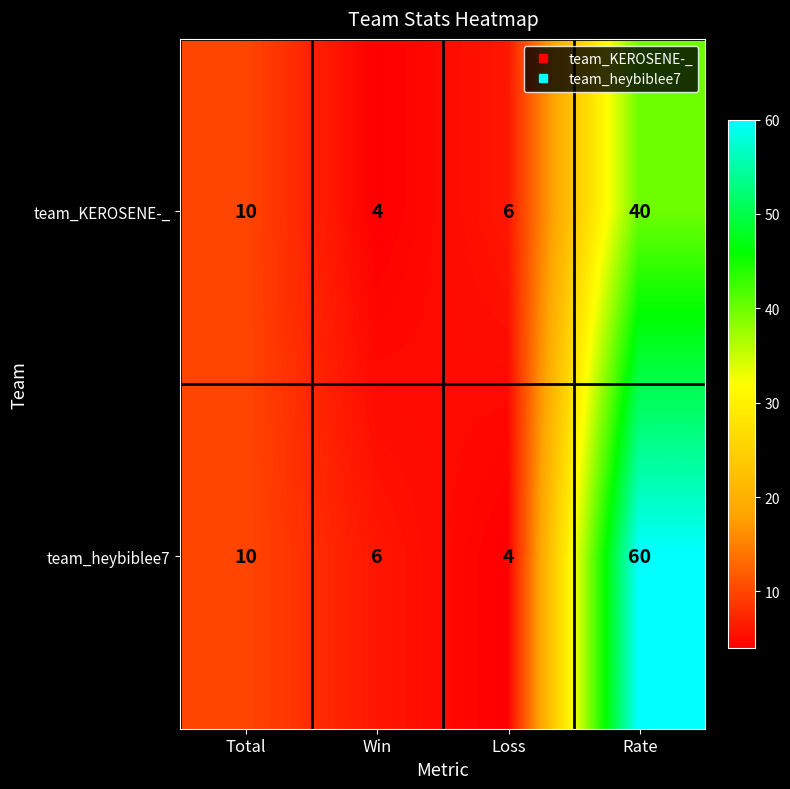

Rank the series at Loss from highest to lowest value.

team_KEROSENE-_, team_heybiblee7